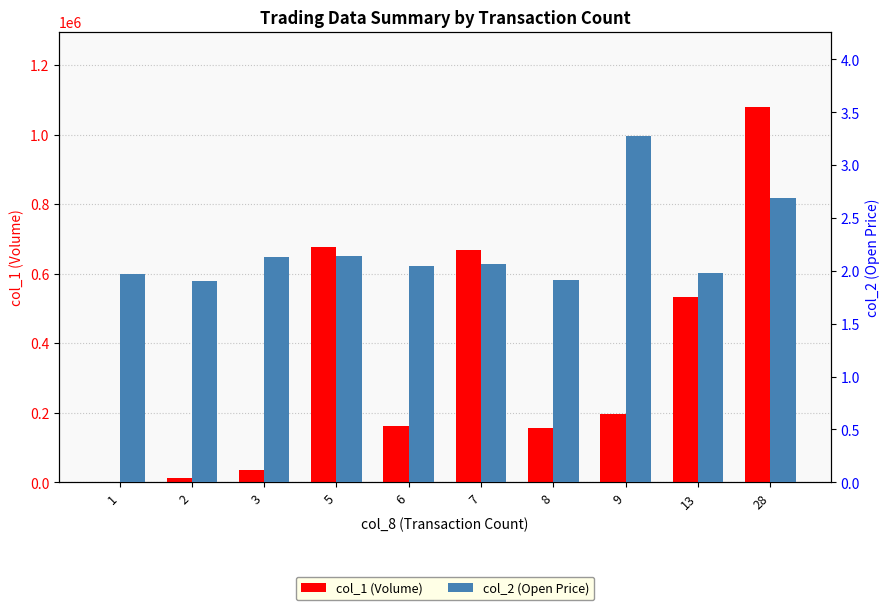

The col_2 (Open Price) series shows 1.2 at 13. True or false?

False